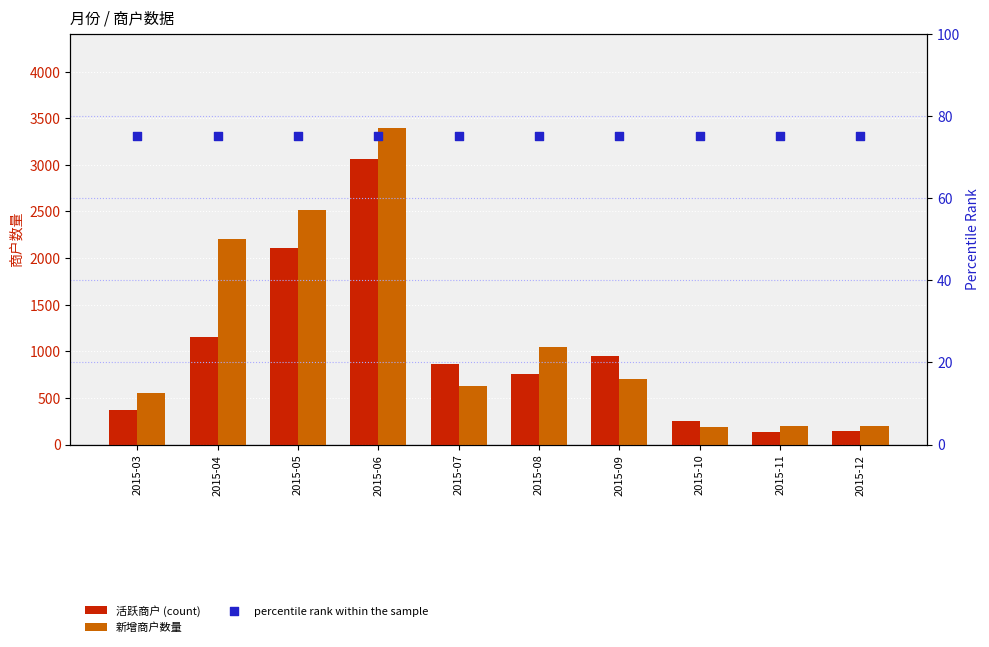

At how many categories does at least one series exceed 679?

6